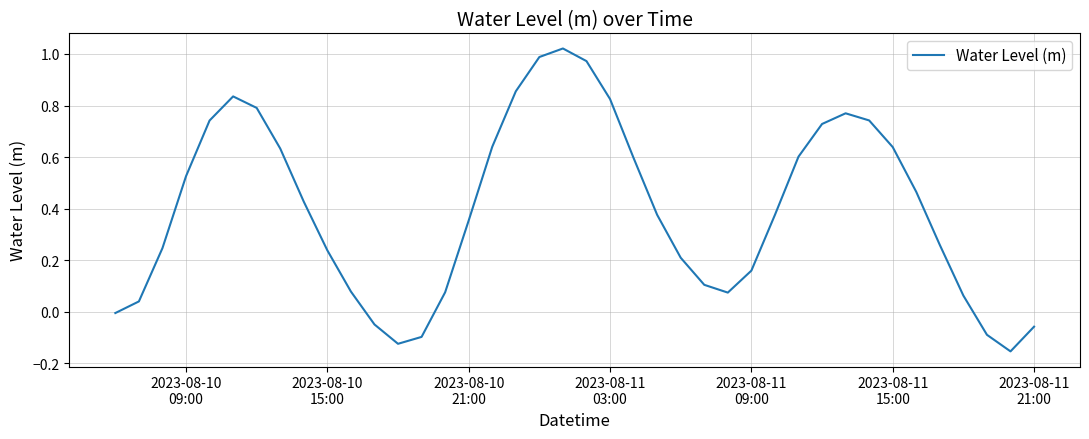

What is the difference between the maximum and minimum values?

1.2